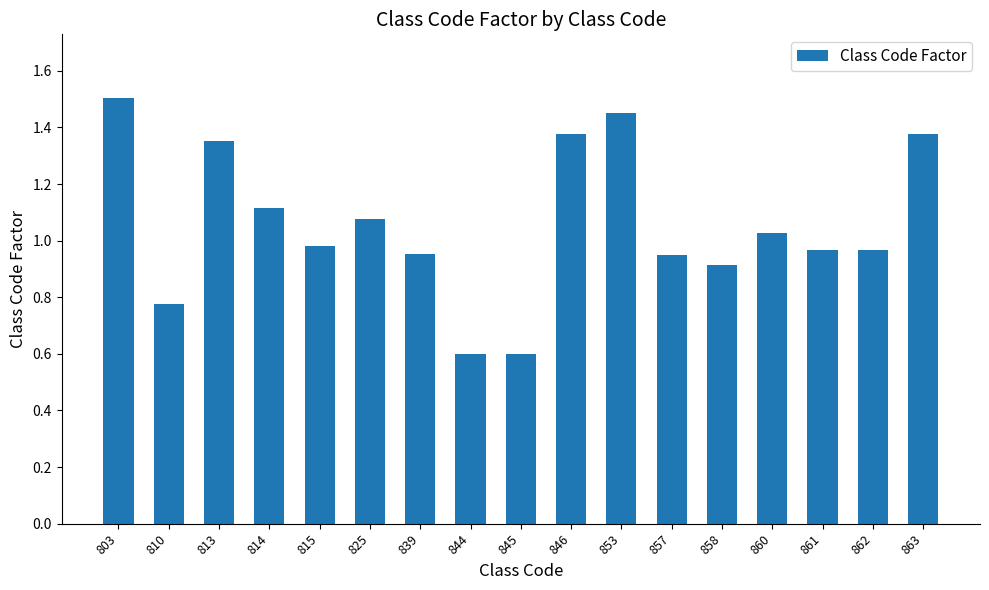

Which label corresponds to the largest value in the chart?

803